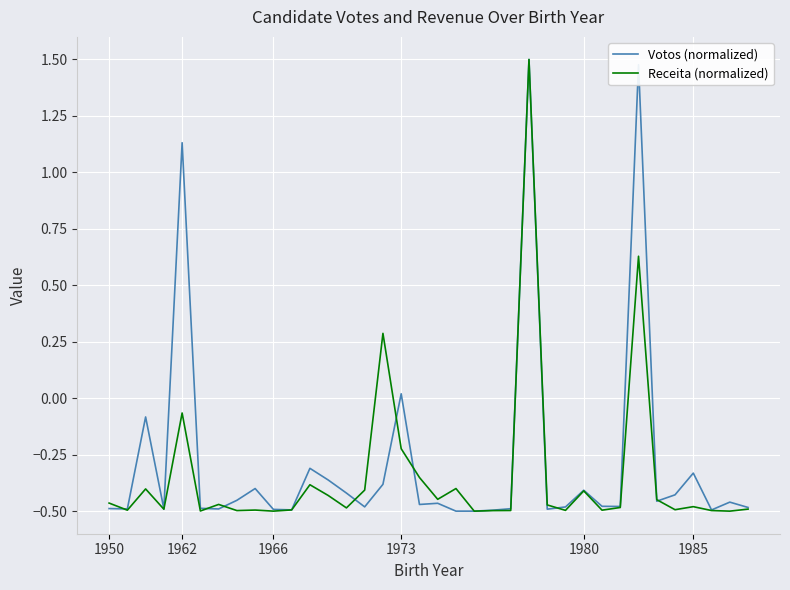

What are all the series names shown in the legend?

Votos (normalized), Receita (normalized)